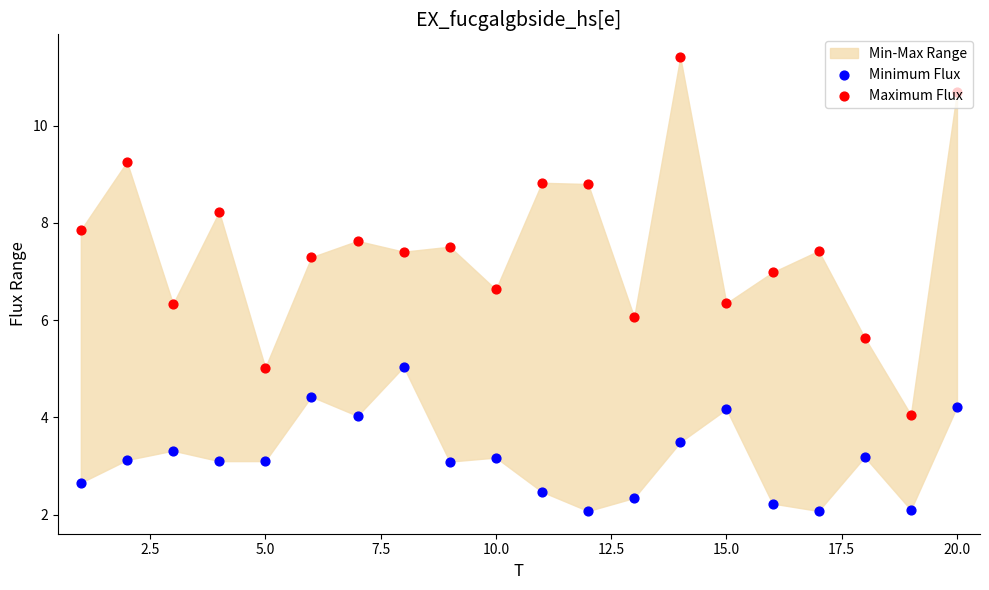

Which series reaches the minimum Y coordinate?

Minimum Flux